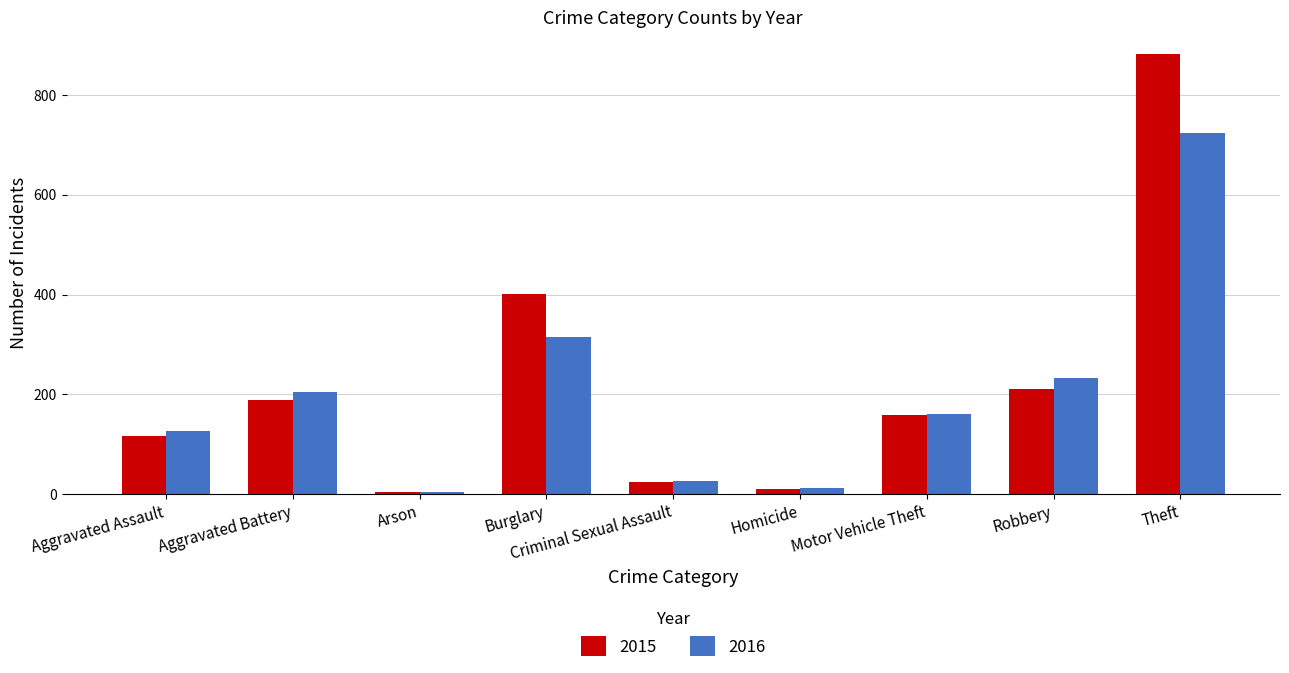

How many data points in 2015 are less than 158?

4